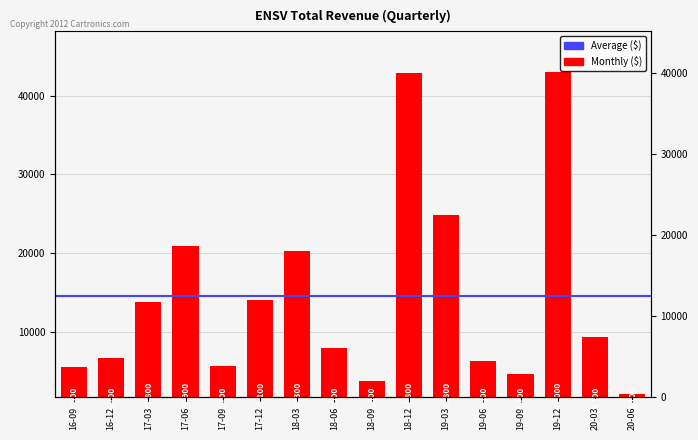

Which label corresponds to the largest value in the chart?

19-12